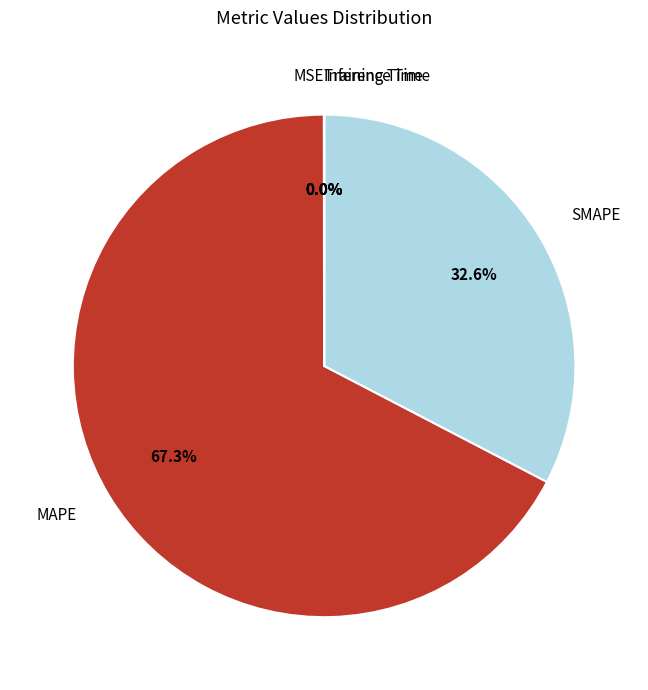

Is MAPE the majority of the pie?

Yes